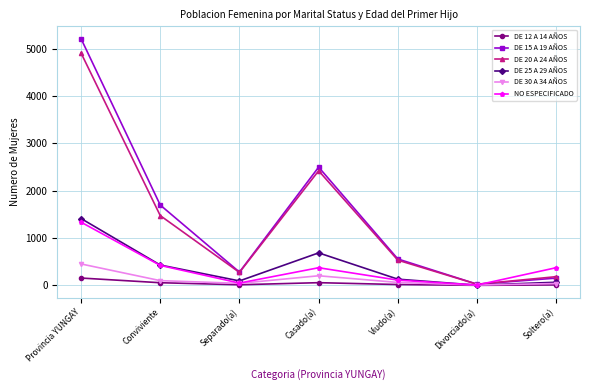

Does the chart display data point markers on the line(s)?

Yes